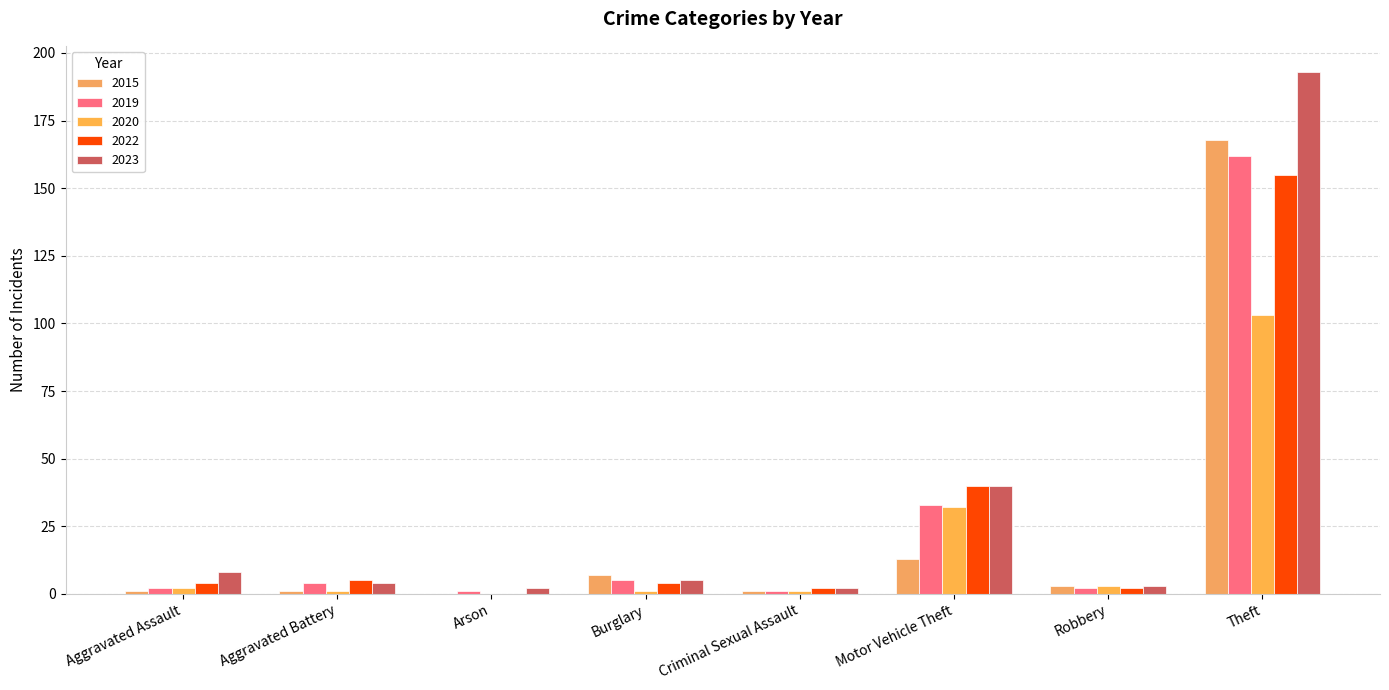

What is the label of the 8th bar from the right?

Aggravated Assault